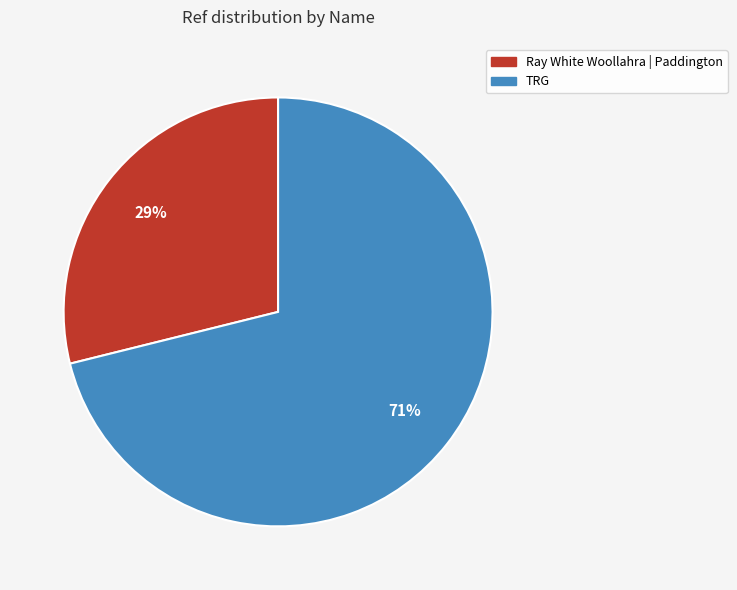

True or false: Ray White Woollahra | Paddington accounts for 36% of the total.

False